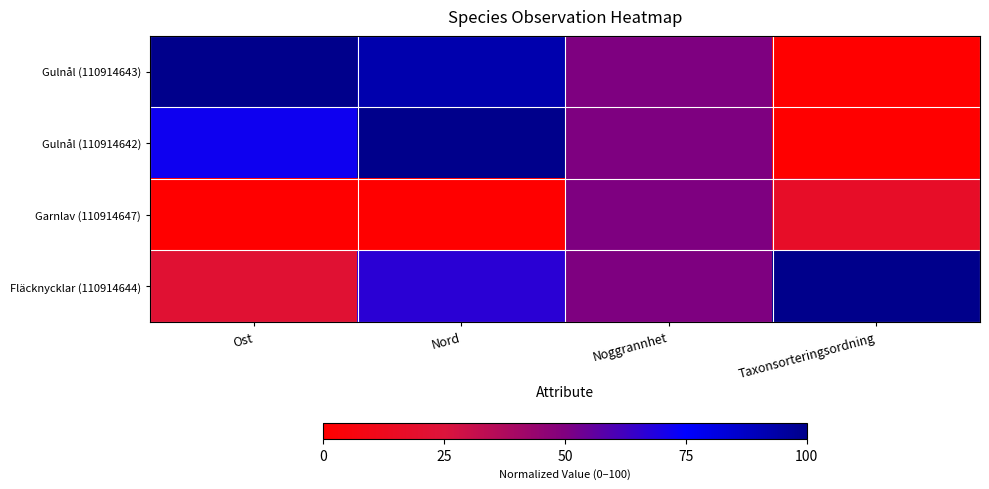

At which category is the sum across all series the highest?

Nord